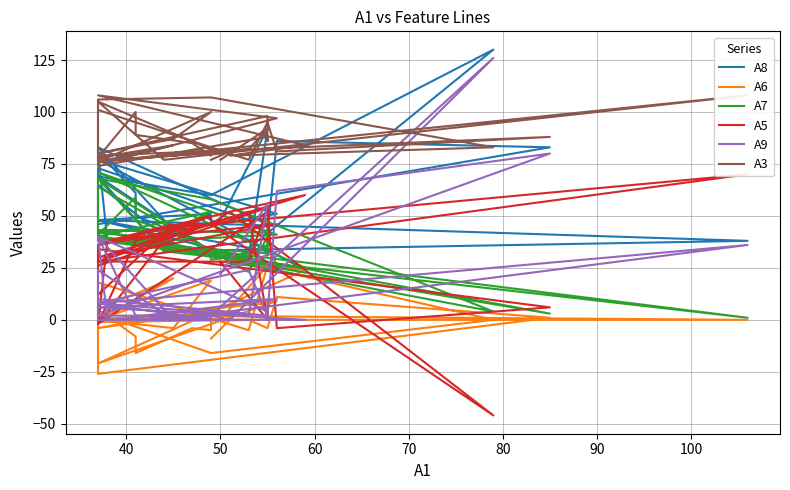

In A6, how many points are lower than both neighbors (excluding endpoints)?

10